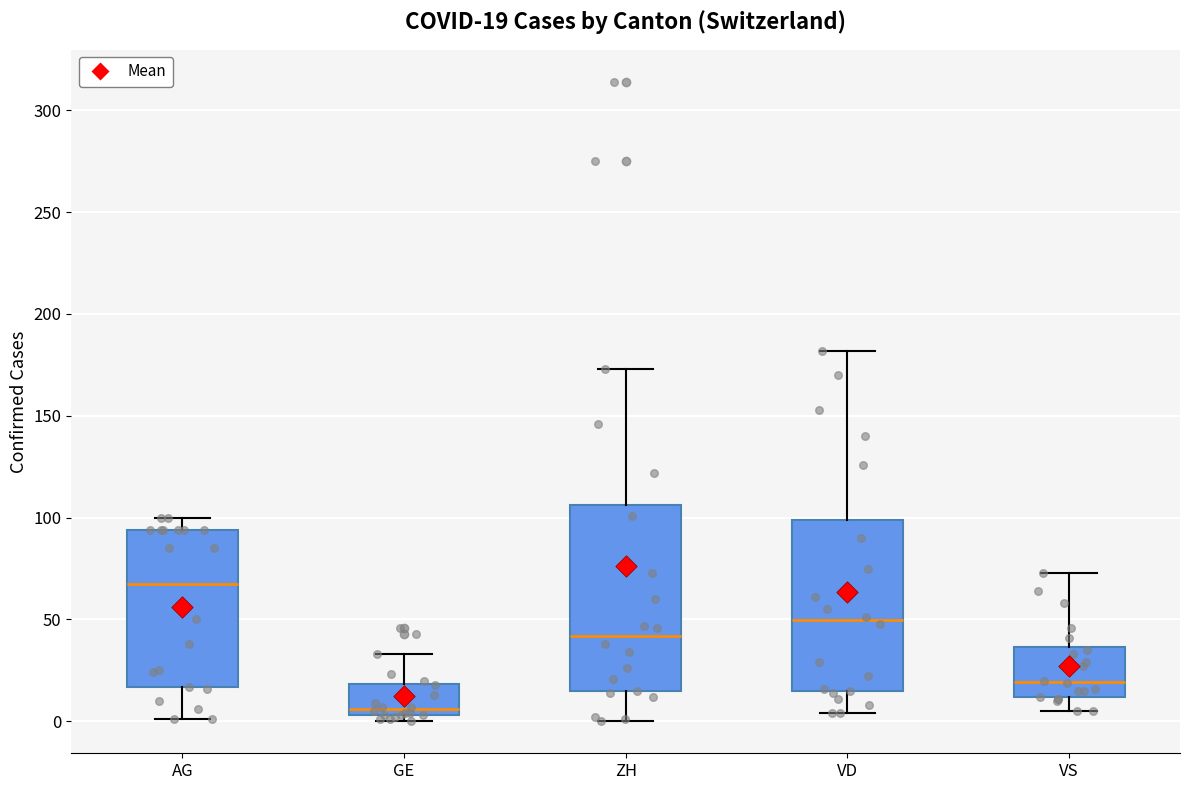

Which box's median line is the lowest?

GE